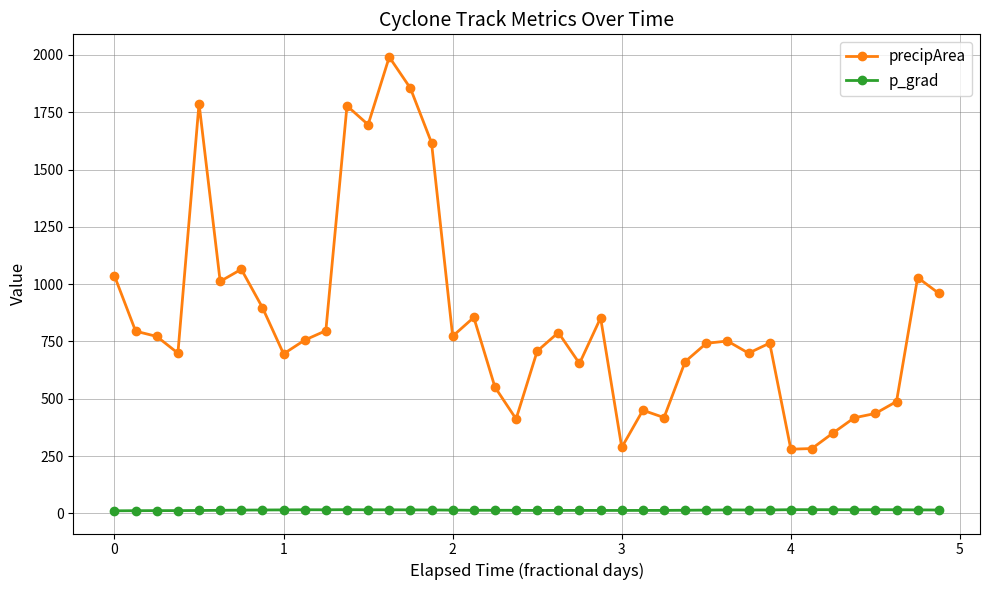

True or false: precipArea and p_grad intersect in this chart.

False